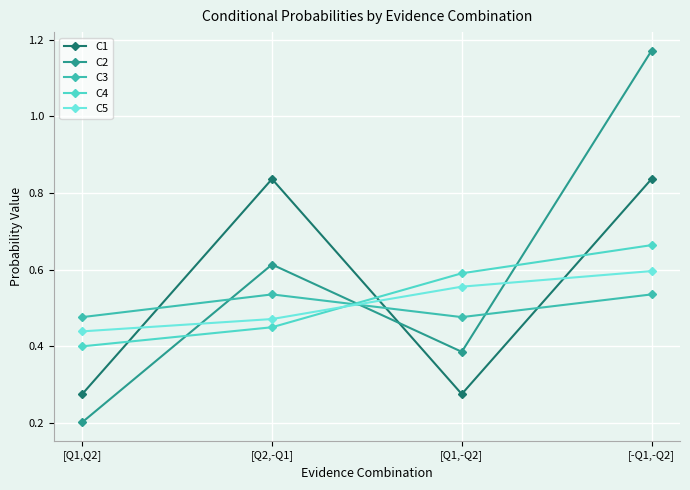

List the series in order of their peak value, highest first.

C2, C1, C4, C5, C3